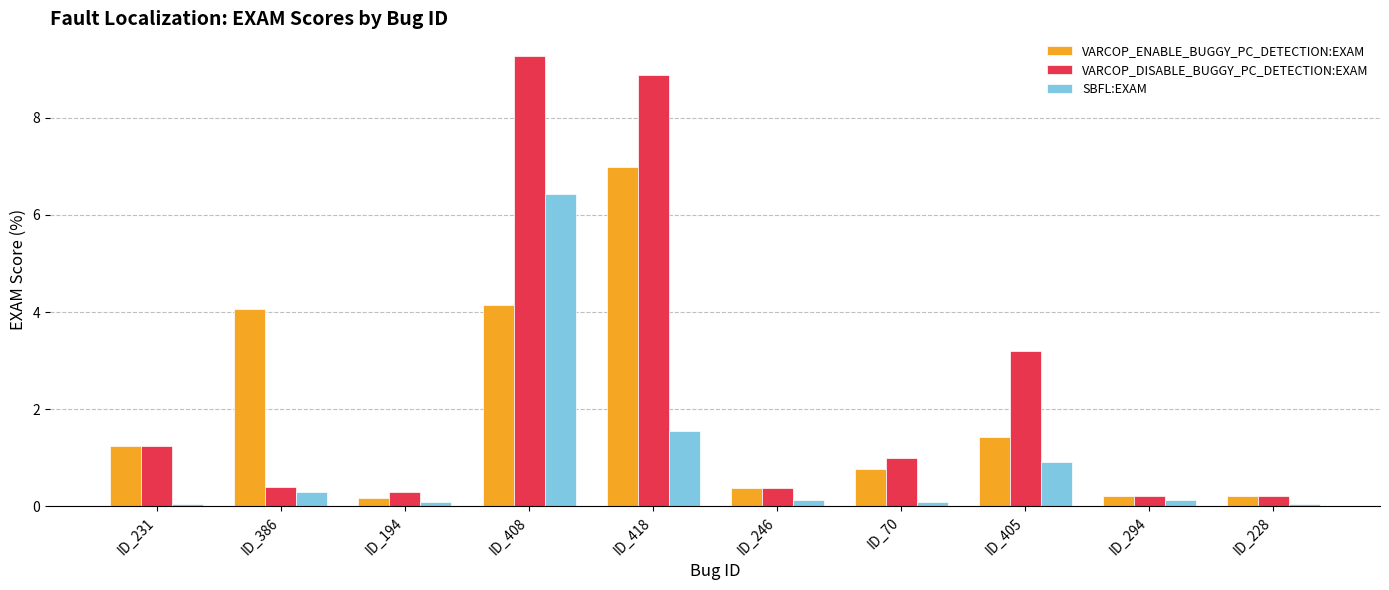

What is the highest value of the SBFL:EXAM series?

6.4